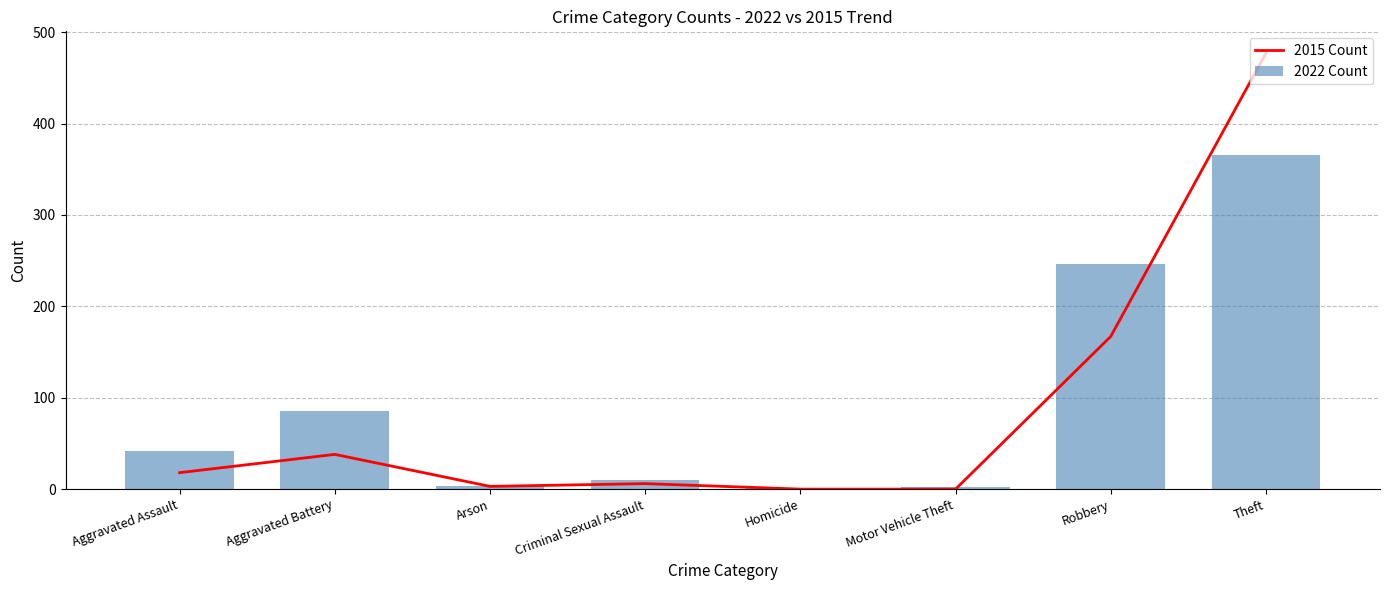

At how many categories does at least one series exceed 63?

3